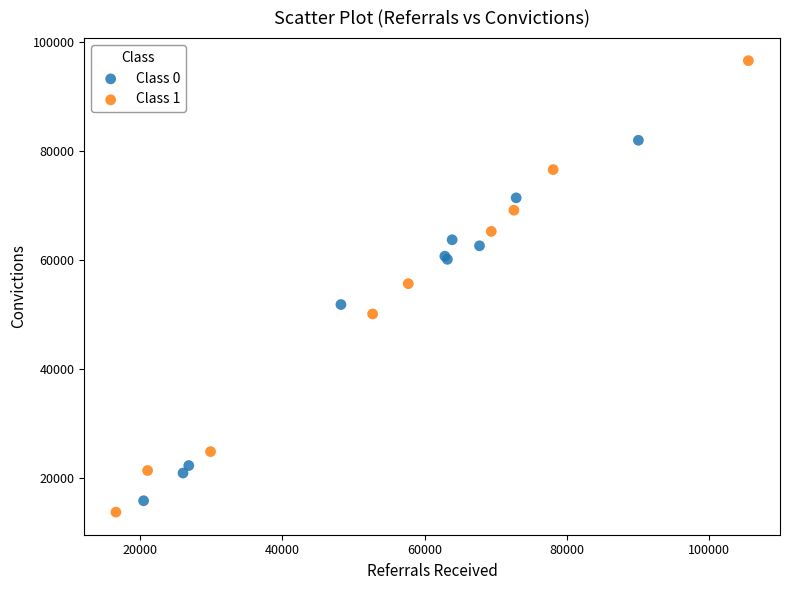

Which series contains the highest Y value?

Class 1